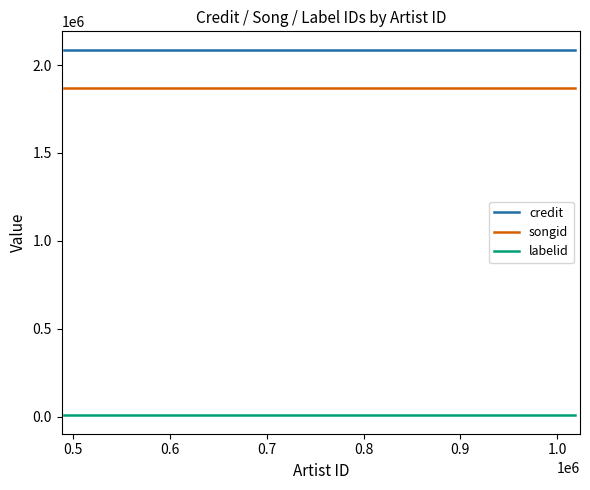

What is the lowest value of the songid series?

1869253